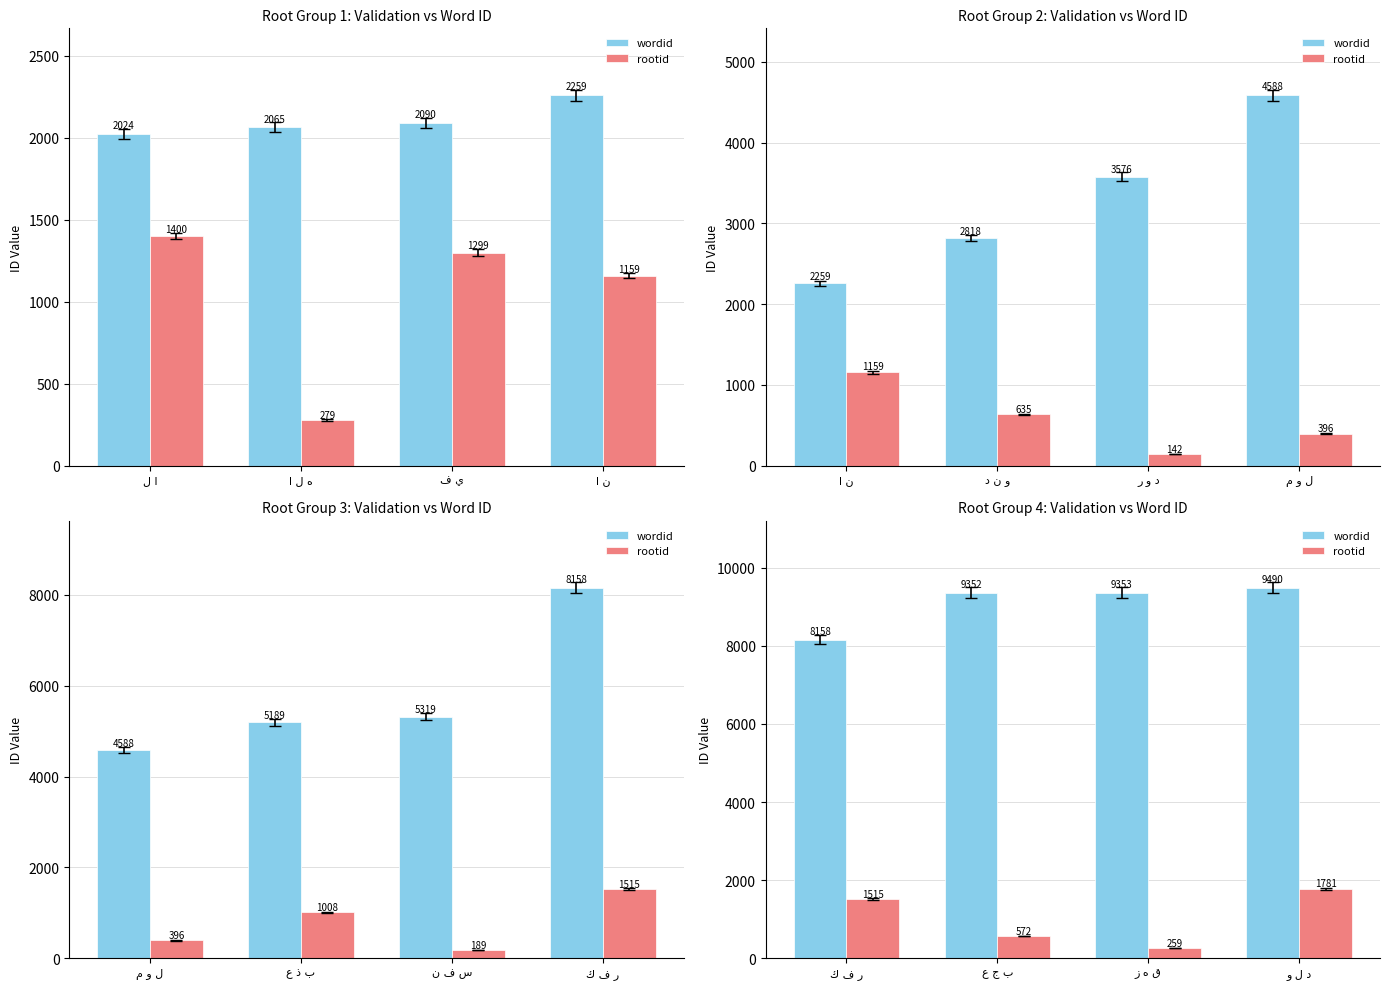

Does the chart contain stacked bars?

No